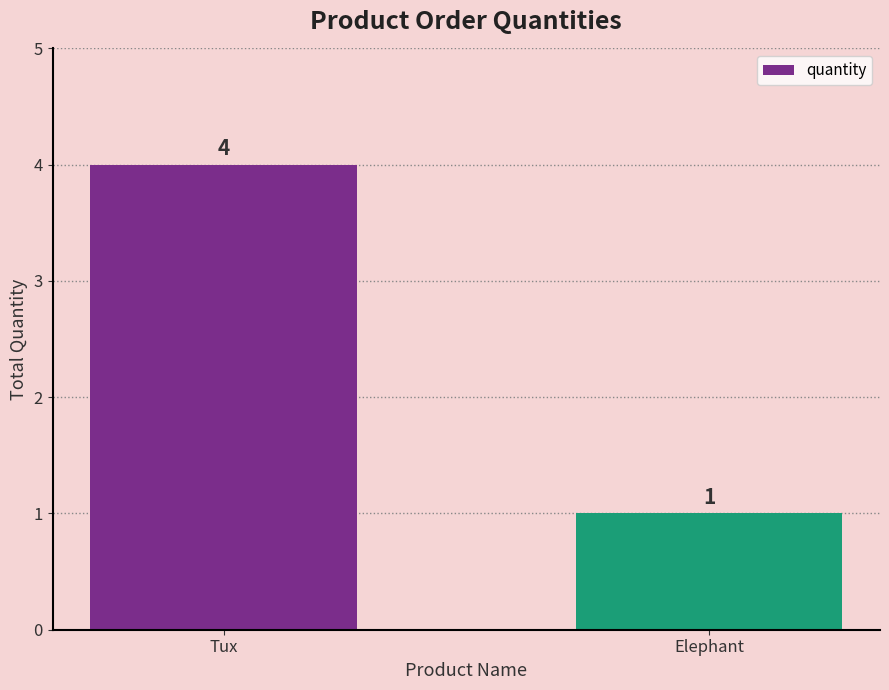

Reading left to right, what are all the values shown in this chart?

4	1